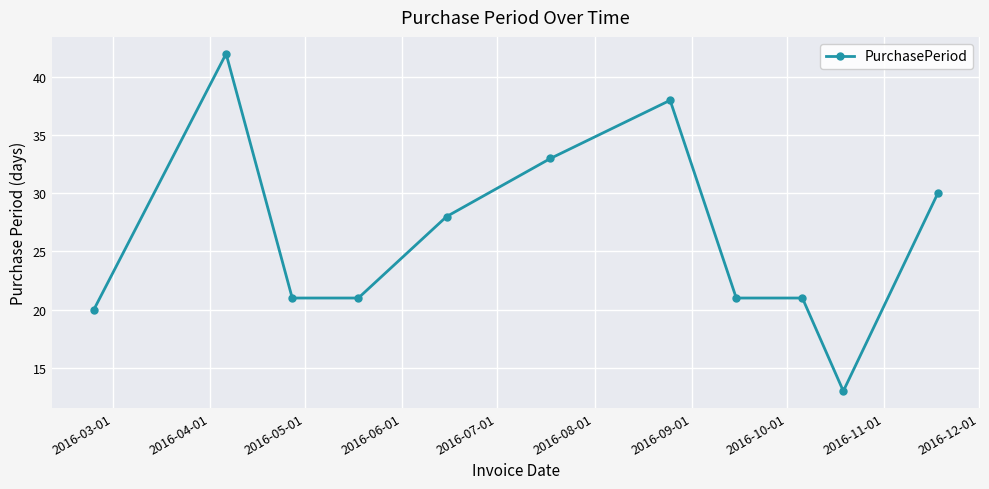

What is the average value?

26